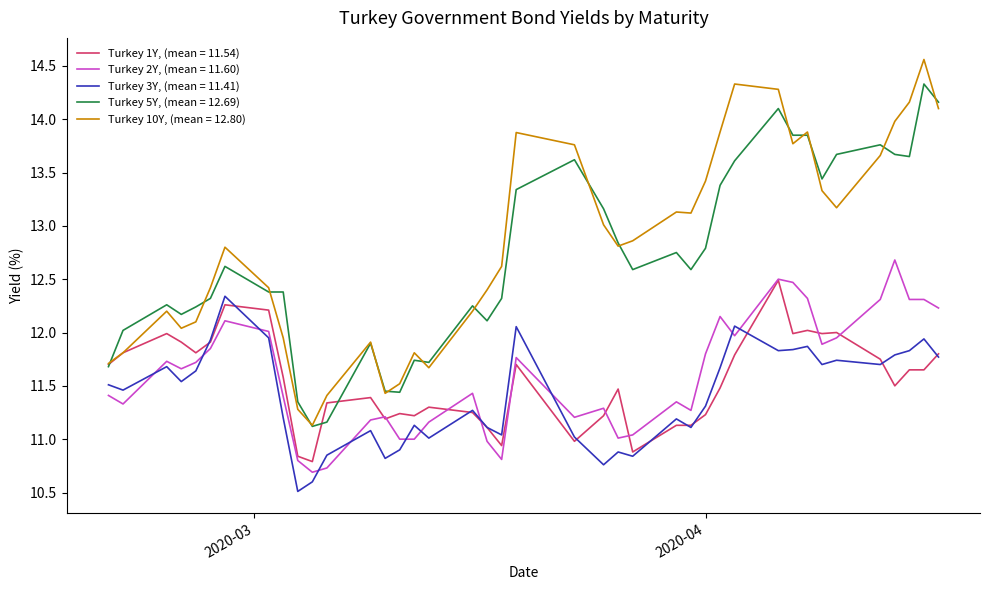

Which series has the largest range (max minus min)?

Turkey 10Y, (mean = 12.80)